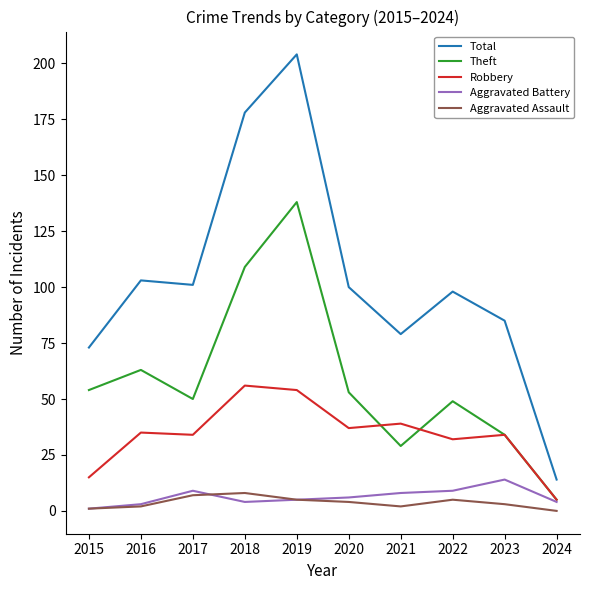

How many series are shown in this chart?

5